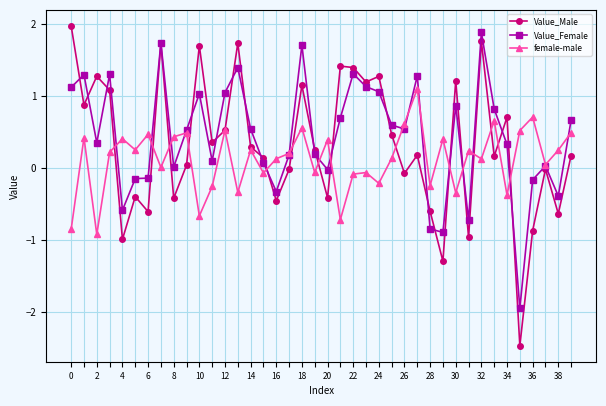

Which series has the largest total across all categories?

Value_Female